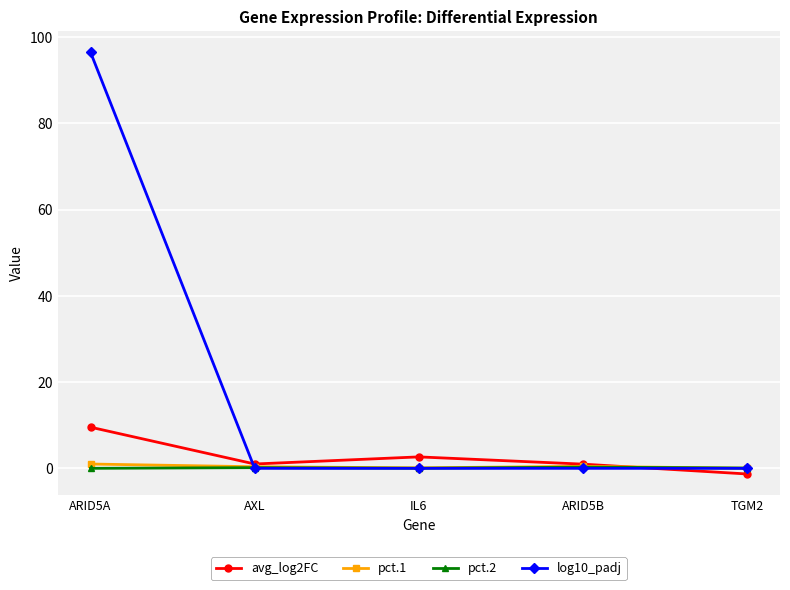

What is the label of the 2nd point from the left?

AXL